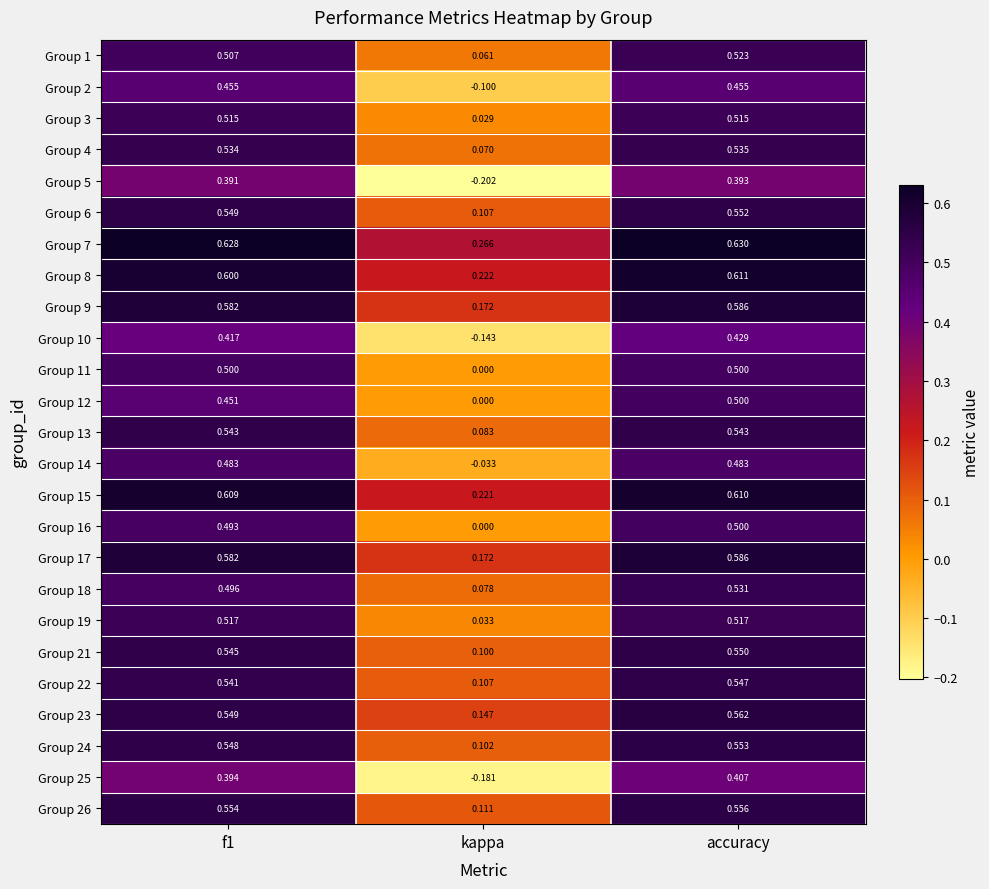

How many data points does each series have?

3